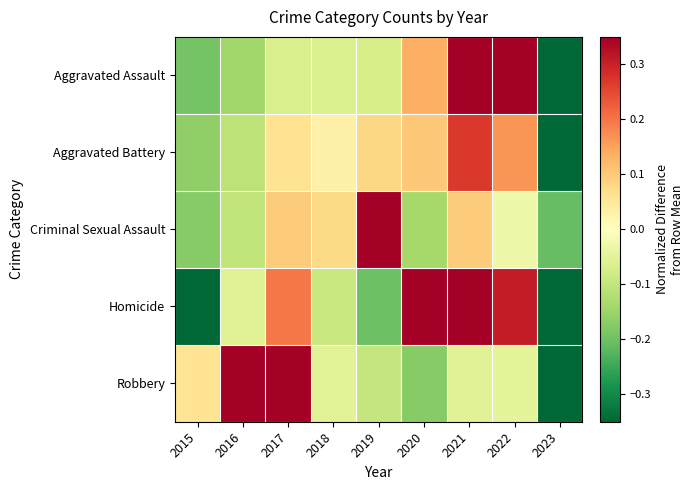

At which category is the sum across all series the highest?

2021